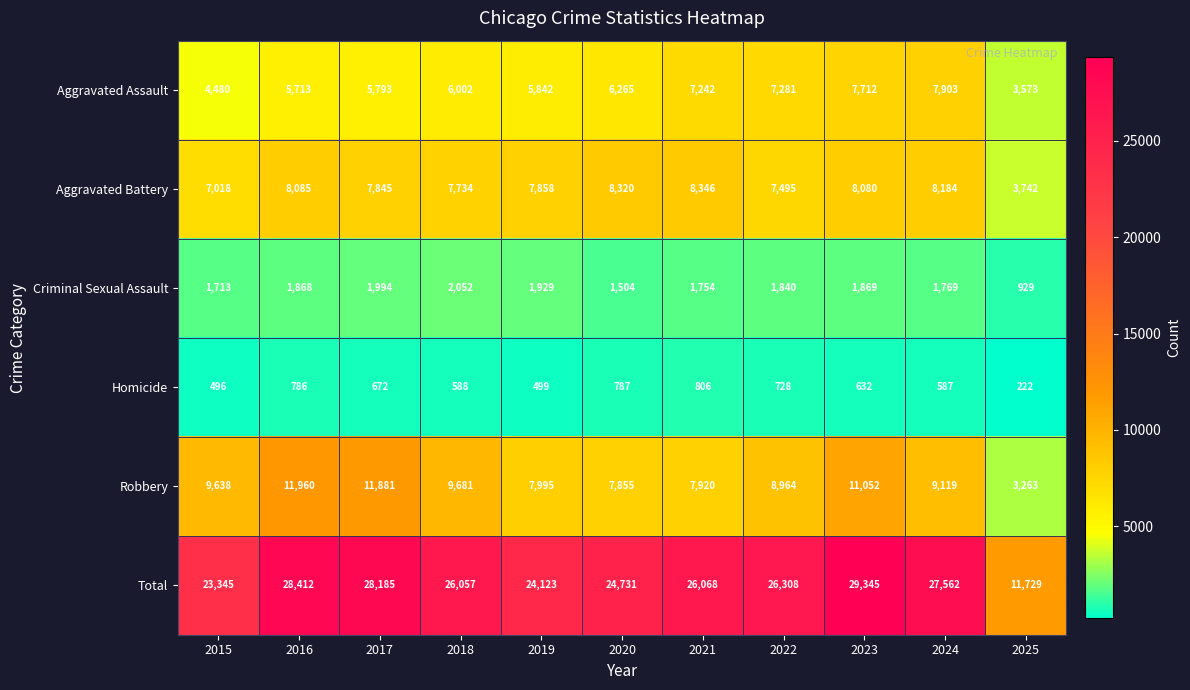

What value does the Homicide series have at 2019, to the nearest 50?

500